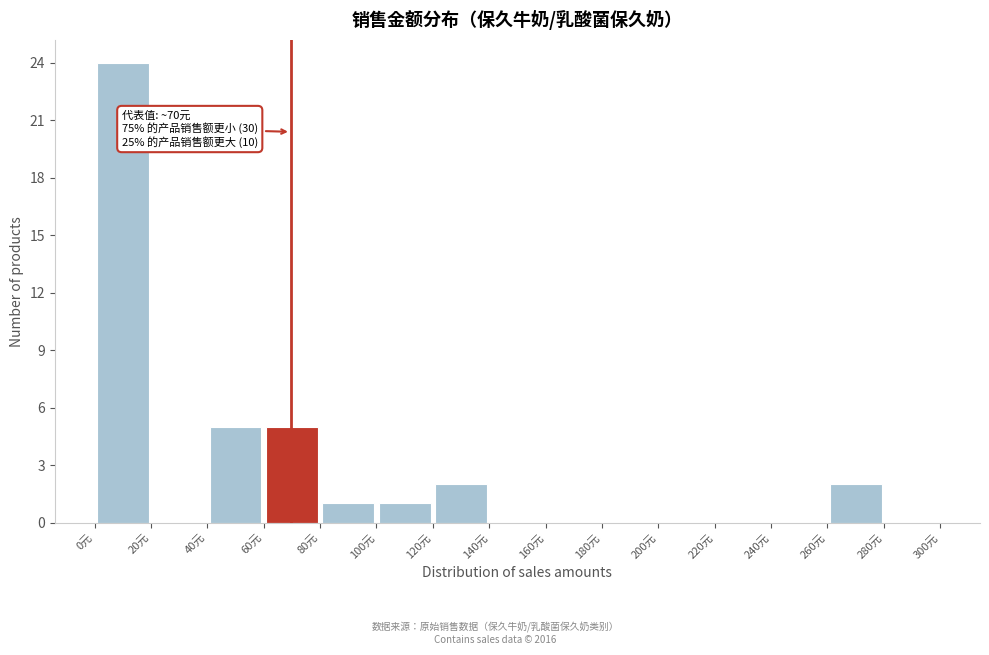

Which range on the x-axis has the tallest bar?

0 to 20